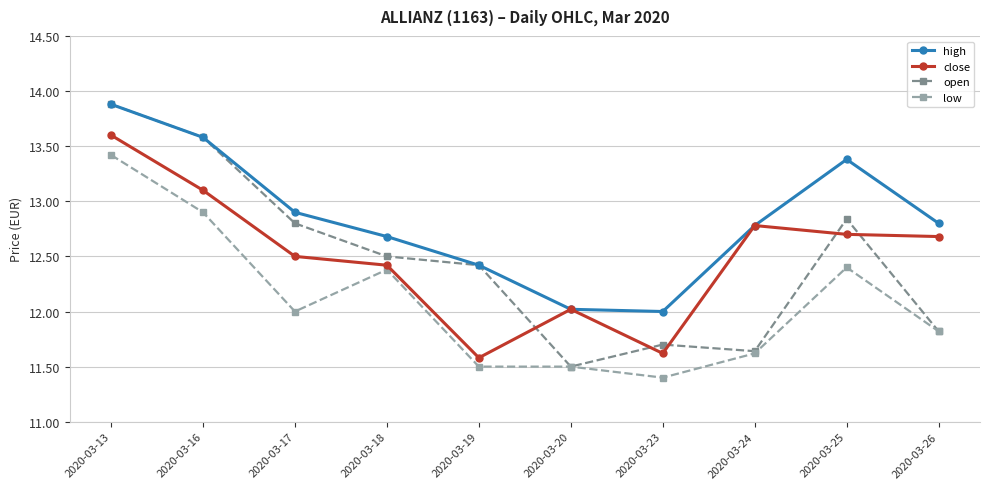

In high, how many points are lower than both neighbors (excluding endpoints)?

1